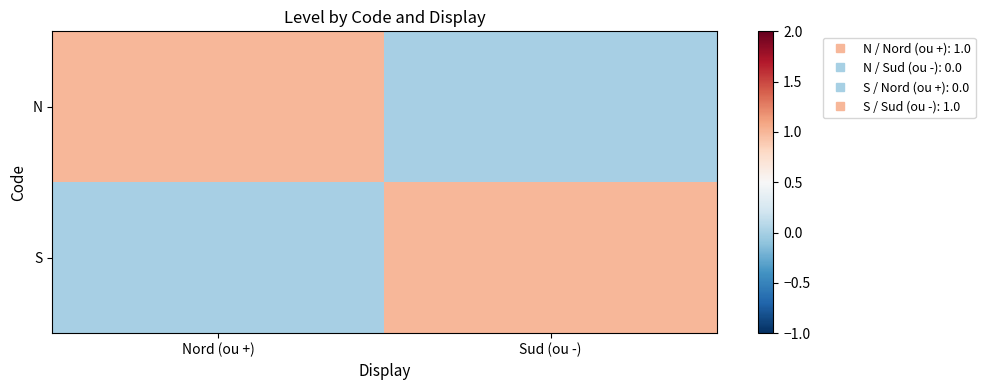

At how many categories does at least one series exceed 0?

2